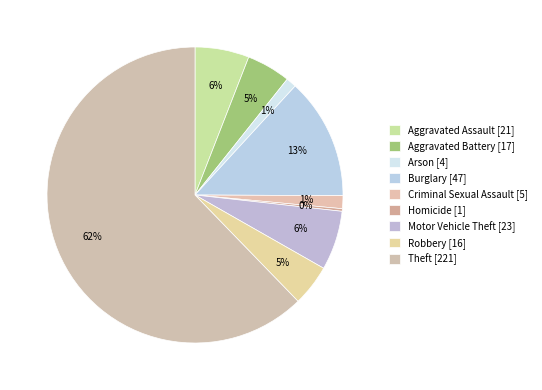

Do Motor Vehicle Theft and Robbery together represent more than half of the pie?

No